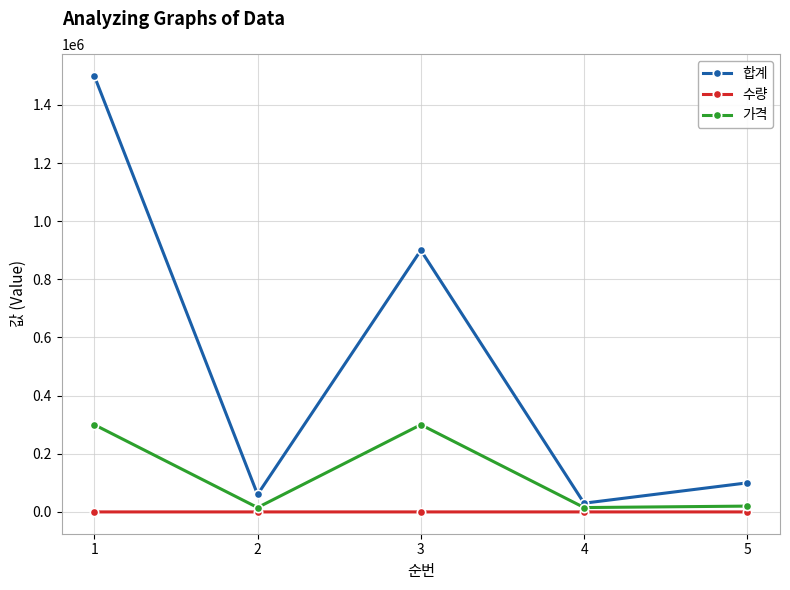

What is the maximum value for 가격?

300000